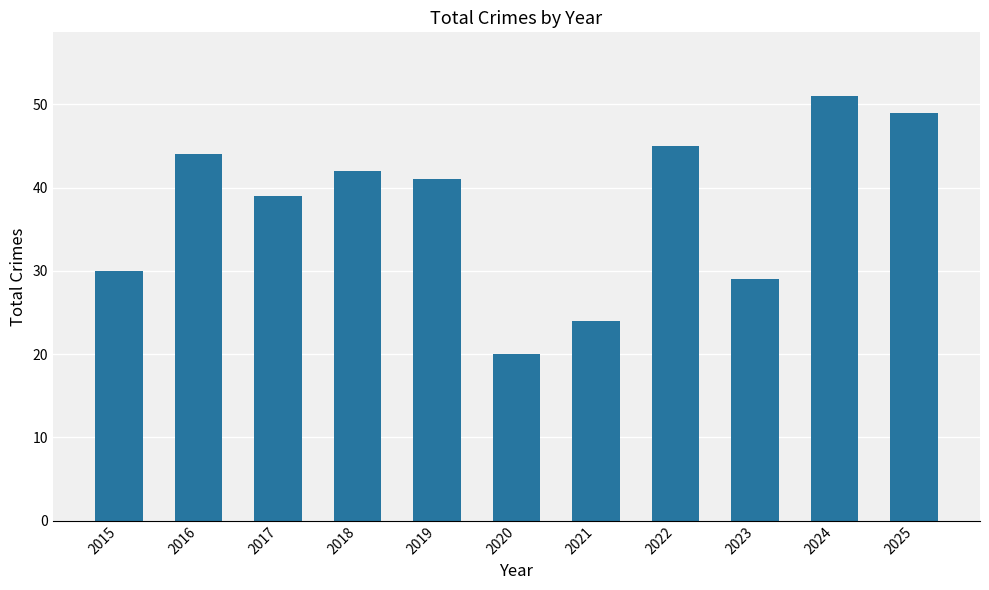

Does the chart contain stacked bars?

No